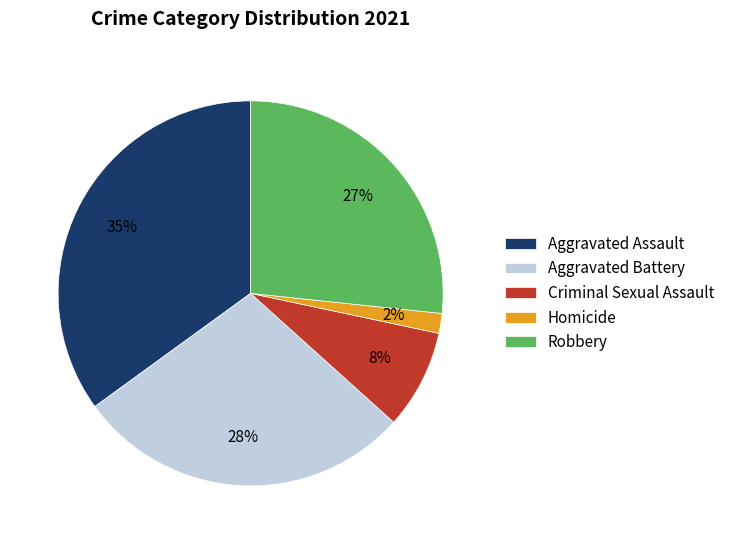

True or false: Homicide accounts for 7% of the total.

False